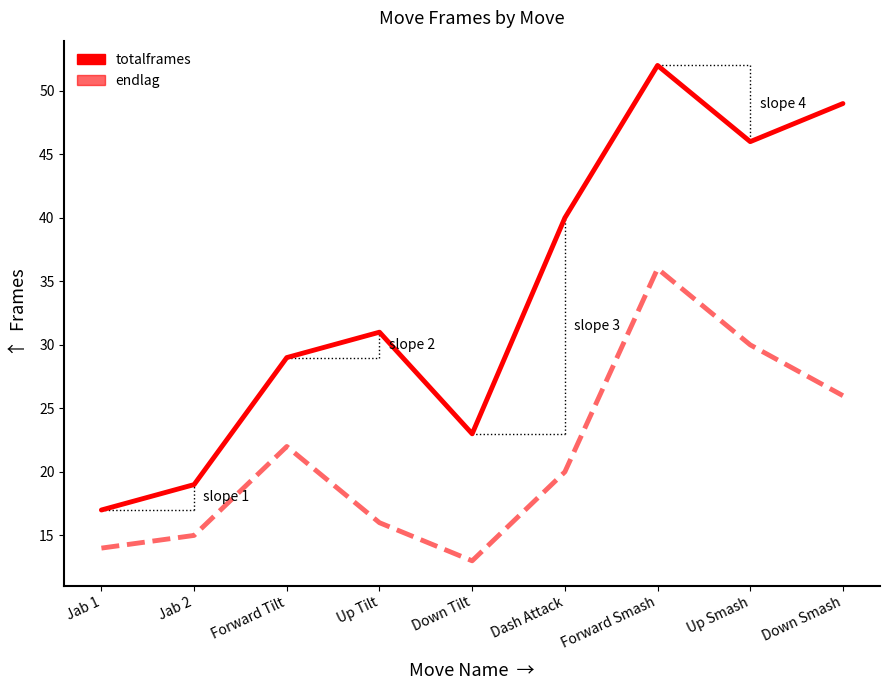

What is the difference between the maximum and second lowest values in the endlag series?

22